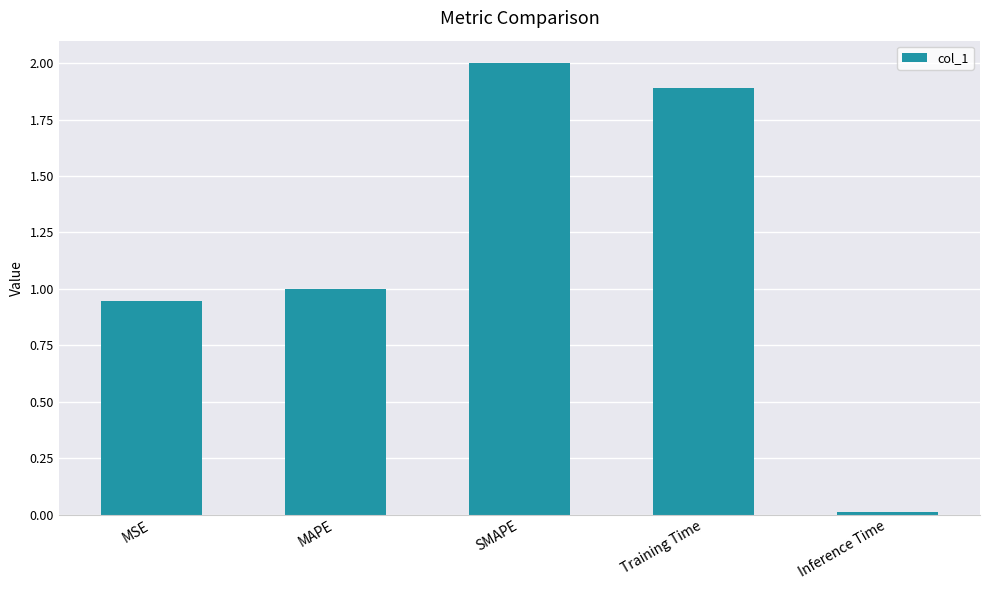

What is the change in value from MSE to Inference Time?

-0.9